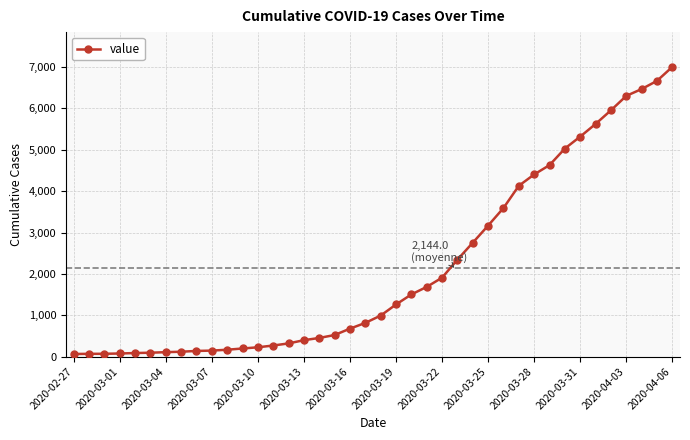

What is the difference between the maximum and minimum values?

6940